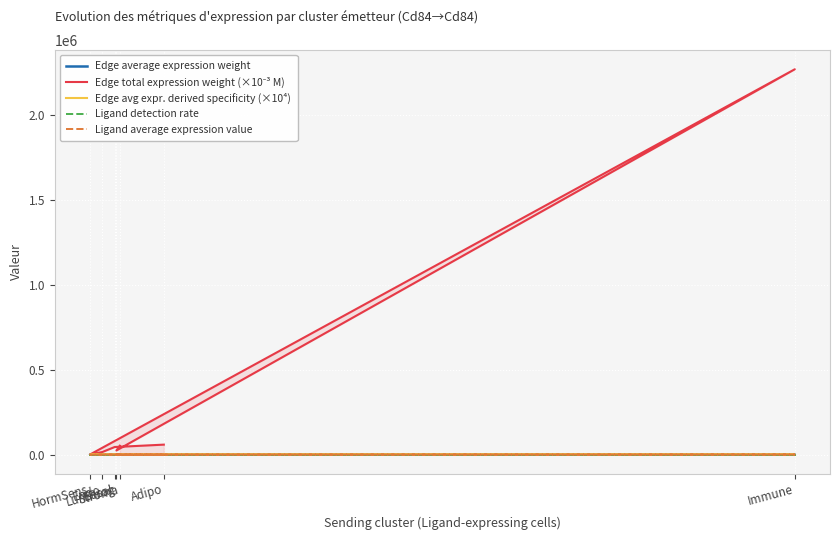

Does the chart display data point markers on the line(s)?

No